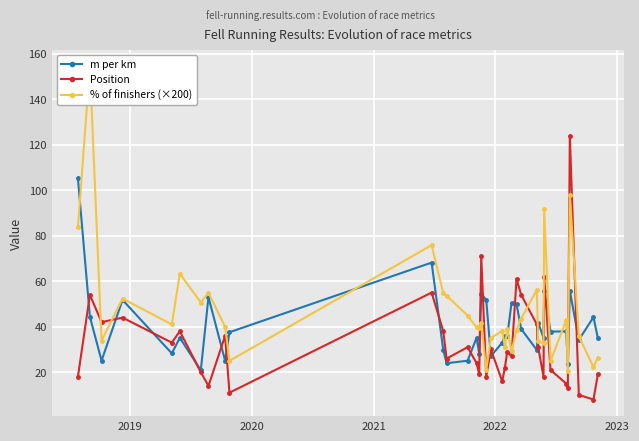

True or false: Position and % of finishers (×200) intersect in this chart.

True